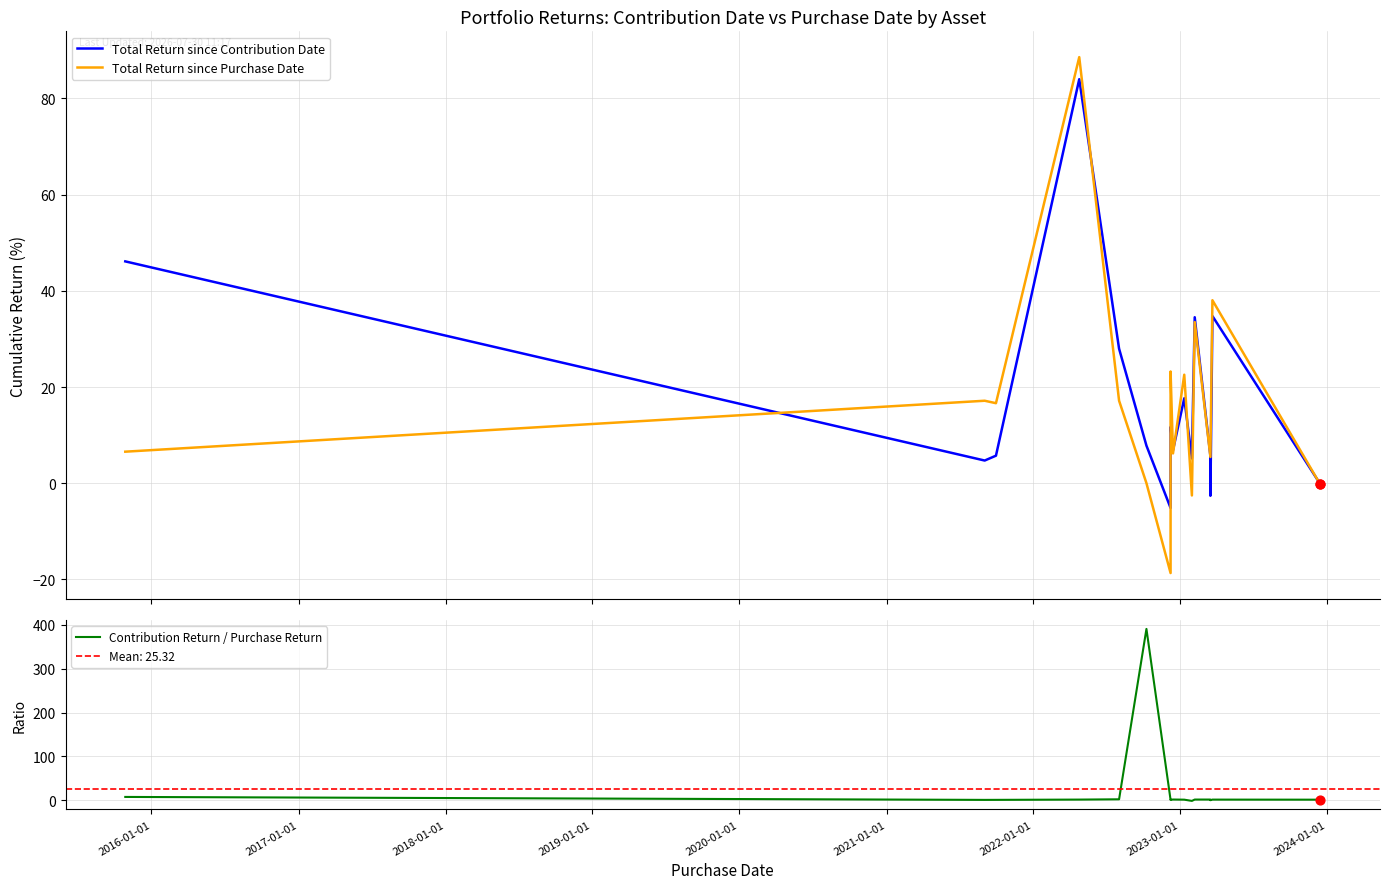

What is the total value across all series at 13?

2.4